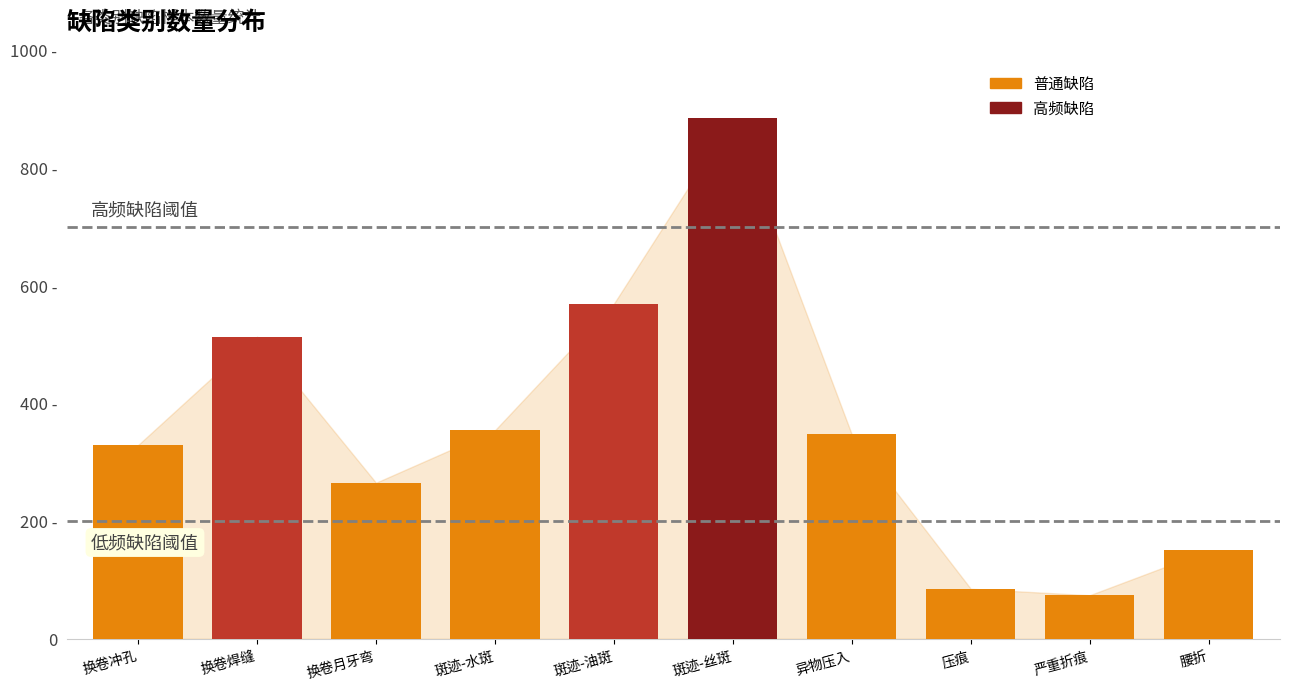

The value at 换卷焊缝 is 703. True or false?

False